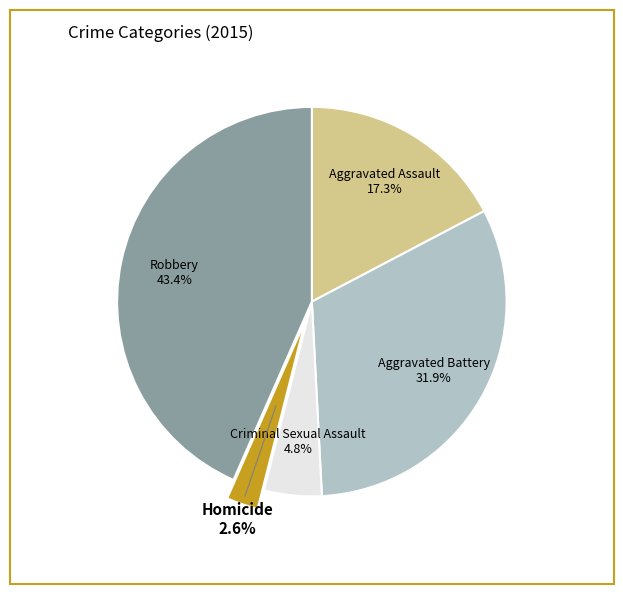

What percentage is the Criminal Sexual Assault slice, to the nearest percent?

5%